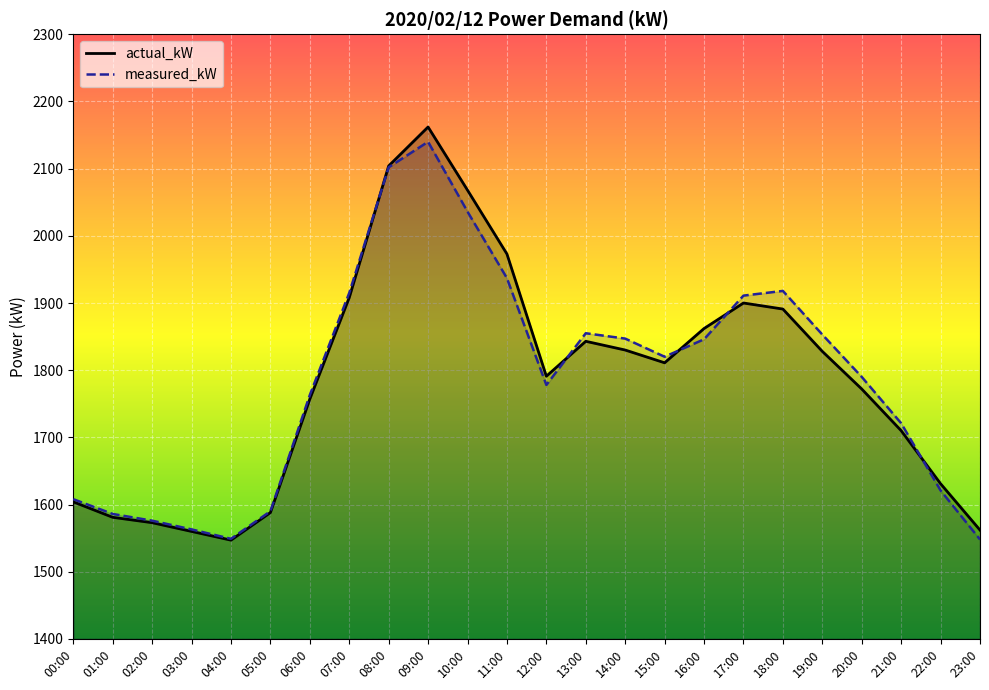

What is the difference between the highest and lowest values at 21:00?

11